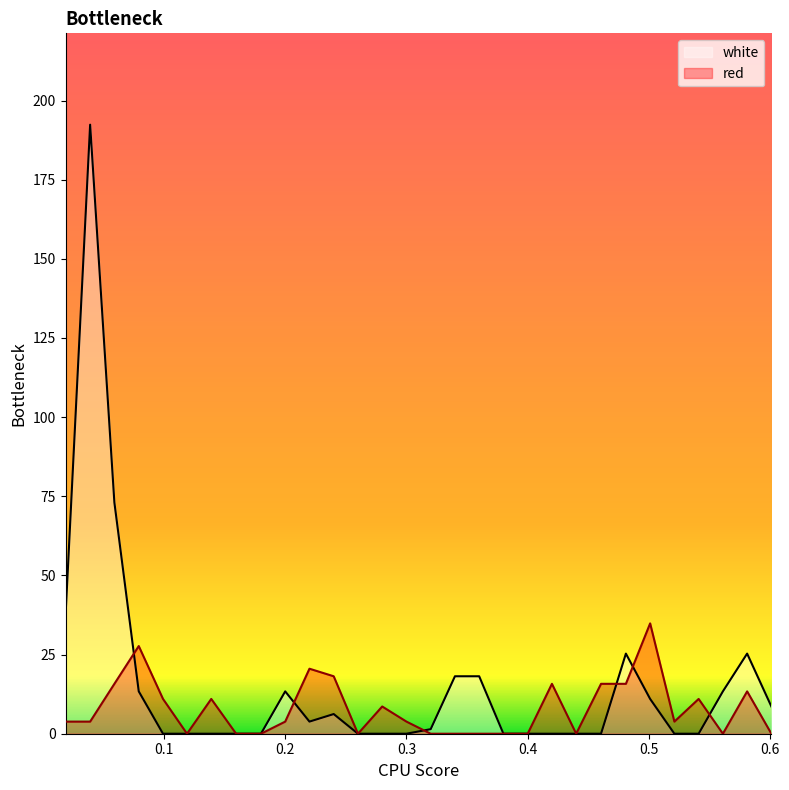

Which series ends up on top after the final intersection of white and red?

white